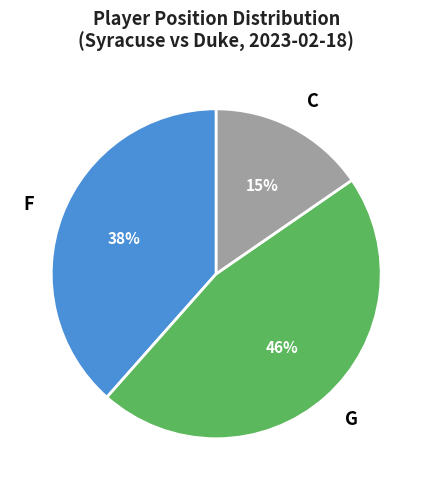

To the nearest percent, what portion does G represent?

46%